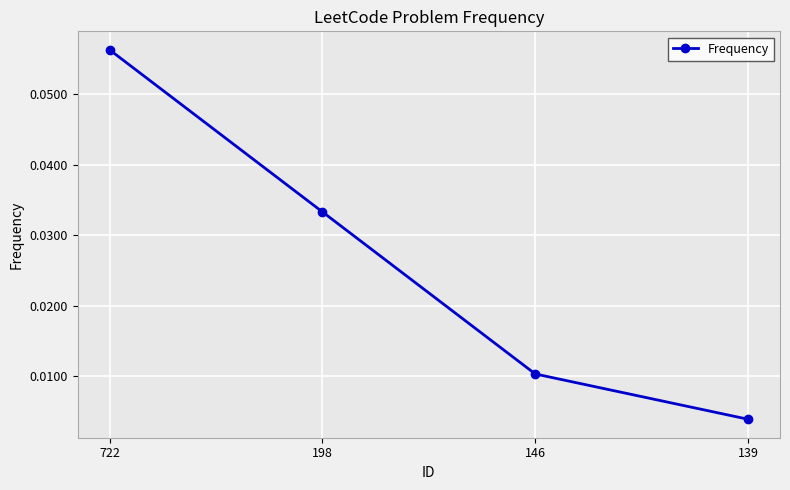

List the labels in order of value, smallest first.

139, 146, 198, 722